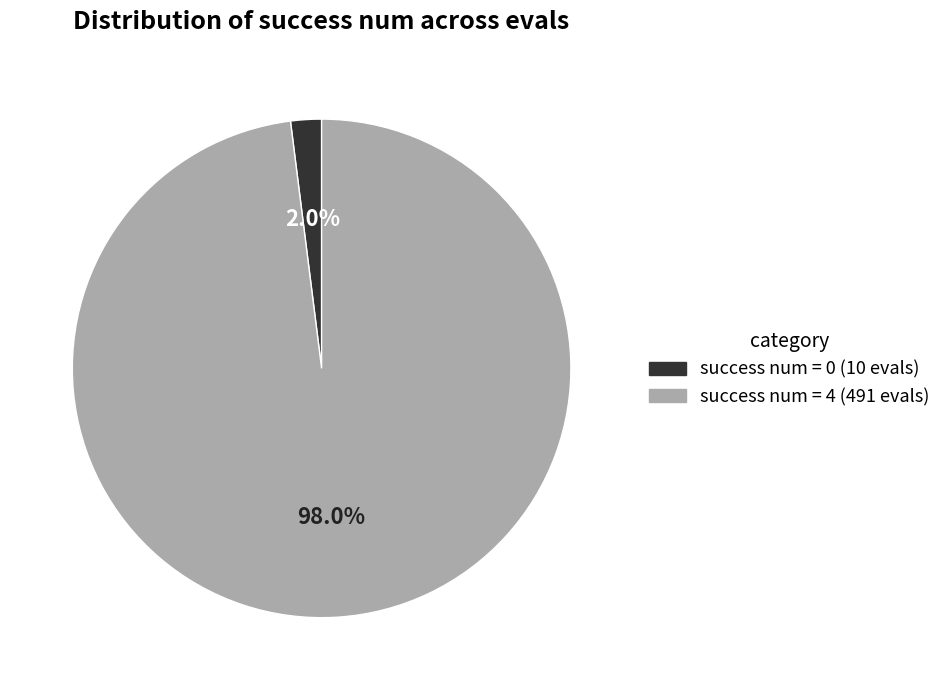

To the nearest percent, what is the average slice percentage?

50%